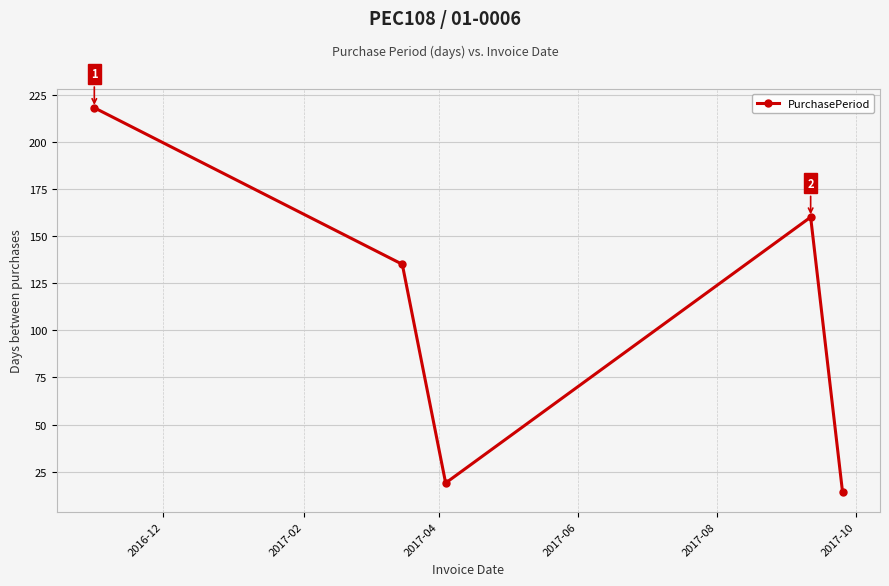

How many points are higher than both their immediate neighbors (excluding endpoints)?

1